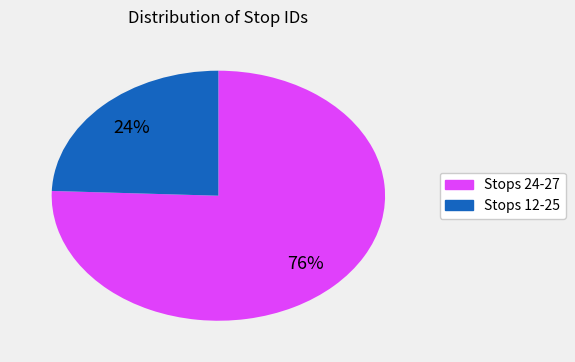

Is there any slice that represents more than half of the pie?

Yes